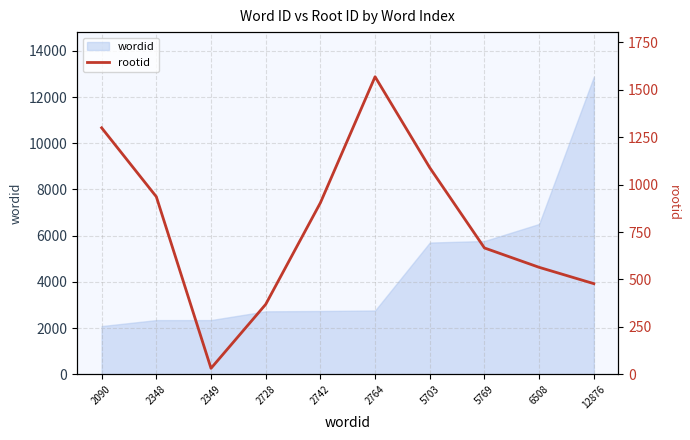

Is it true that the value at 2728 is 369?

True